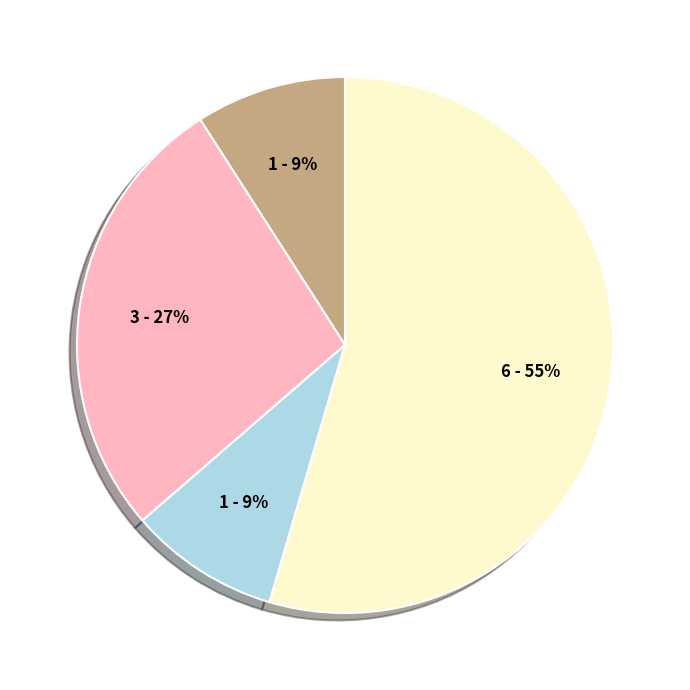

To the nearest percent, what is the average slice percentage?

25%